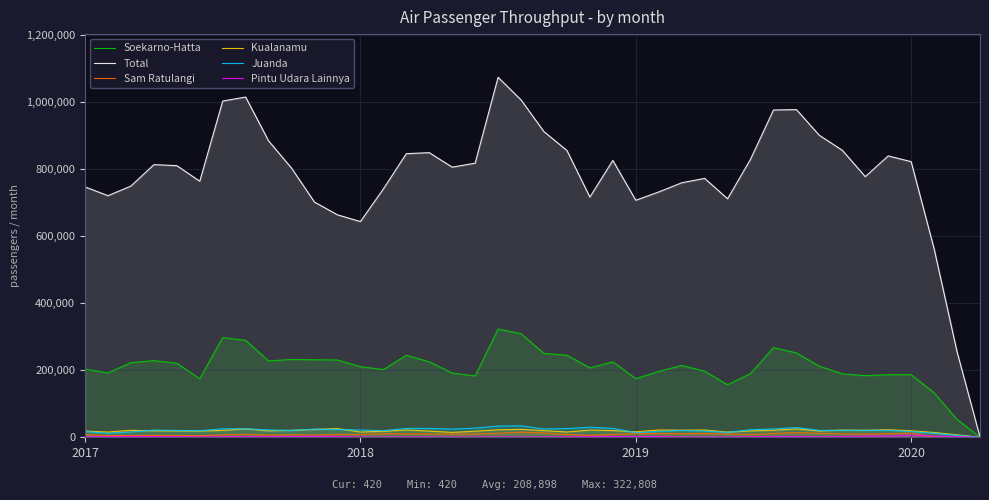

True or false: Pintu Udara Lainnya has more than 2 interior local peaks.

True